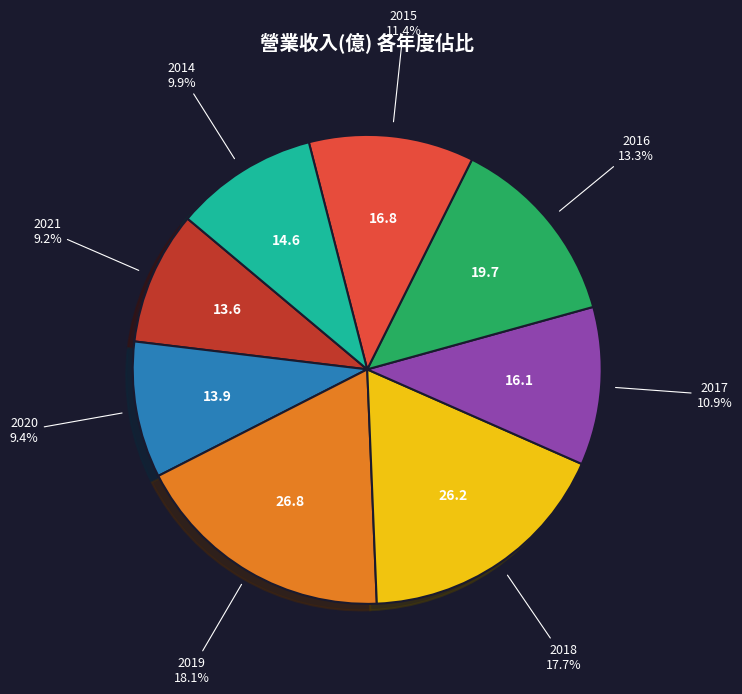

Is there a majority slice in this chart?

No